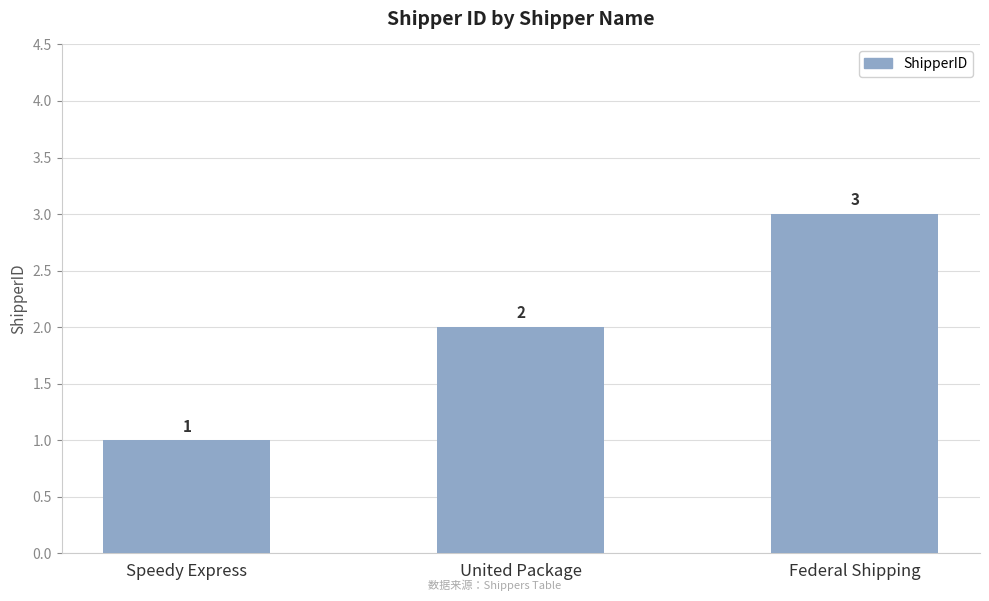

What is the difference between the maximum and minimum values?

2